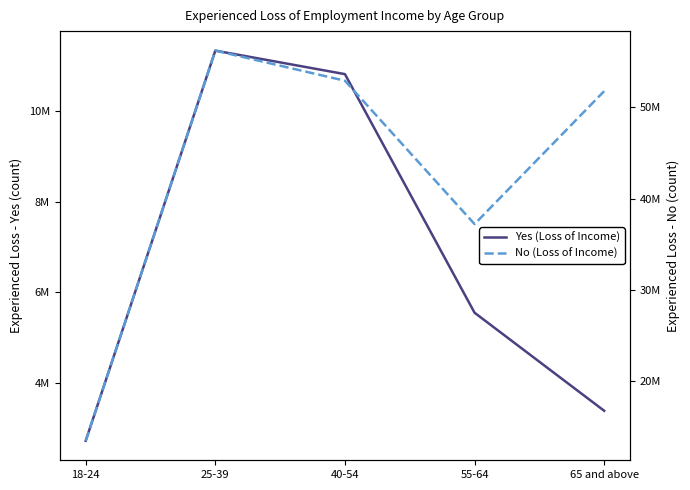

What is the spread (max minus min) of values at 55-64?

31645623